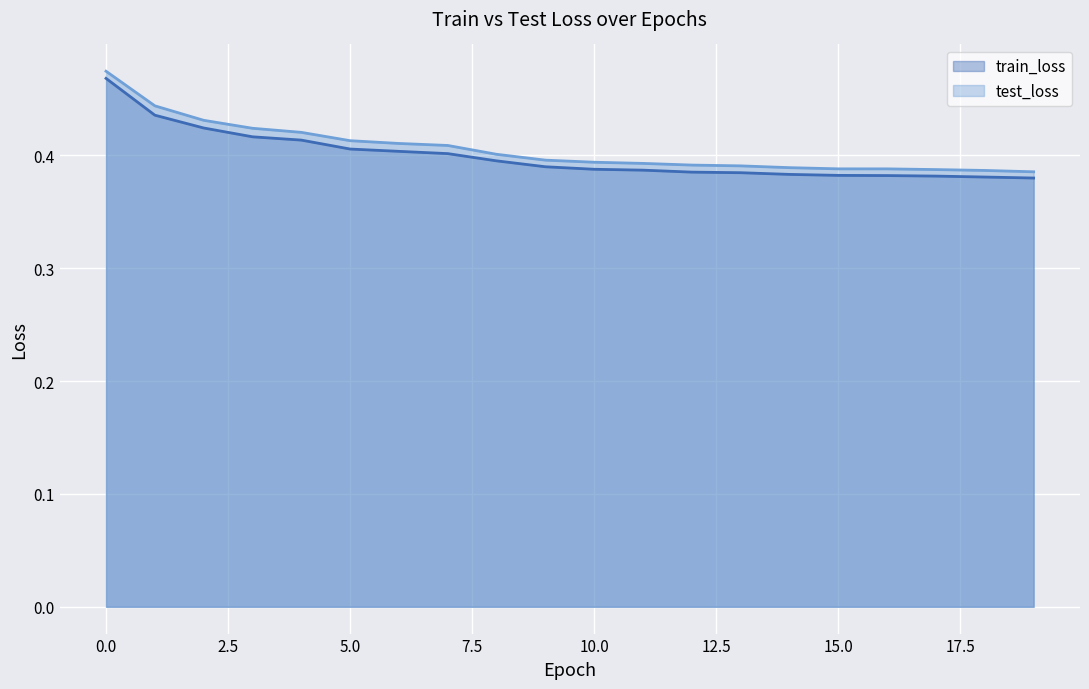

Rank the series by their average value, from lowest to highest.

train_loss, test_loss